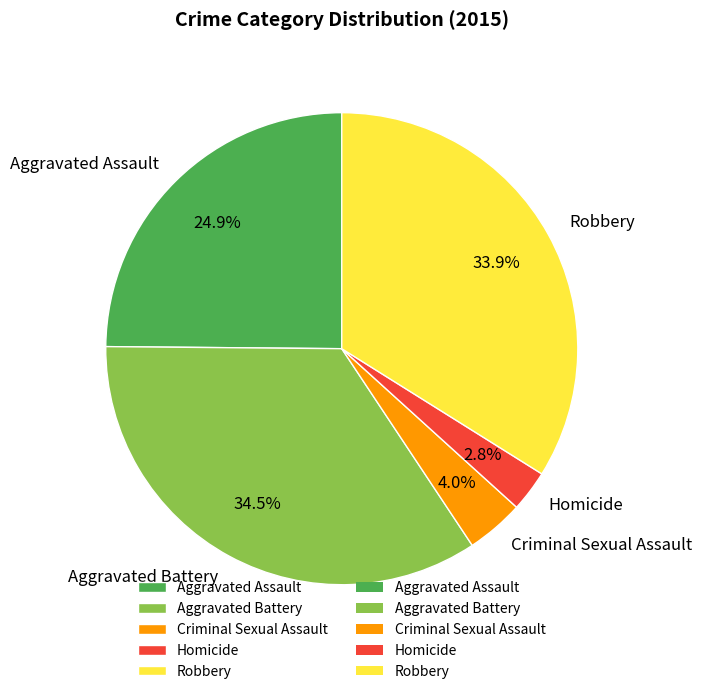

Which slice is the smallest?

Homicide